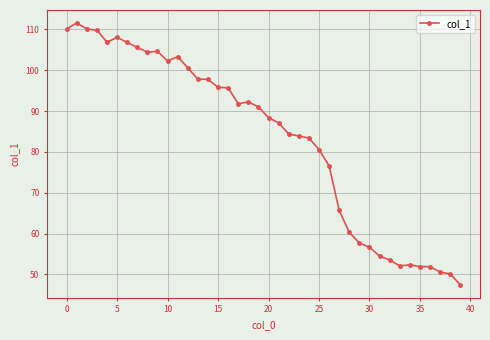

What is the average value?

83.4